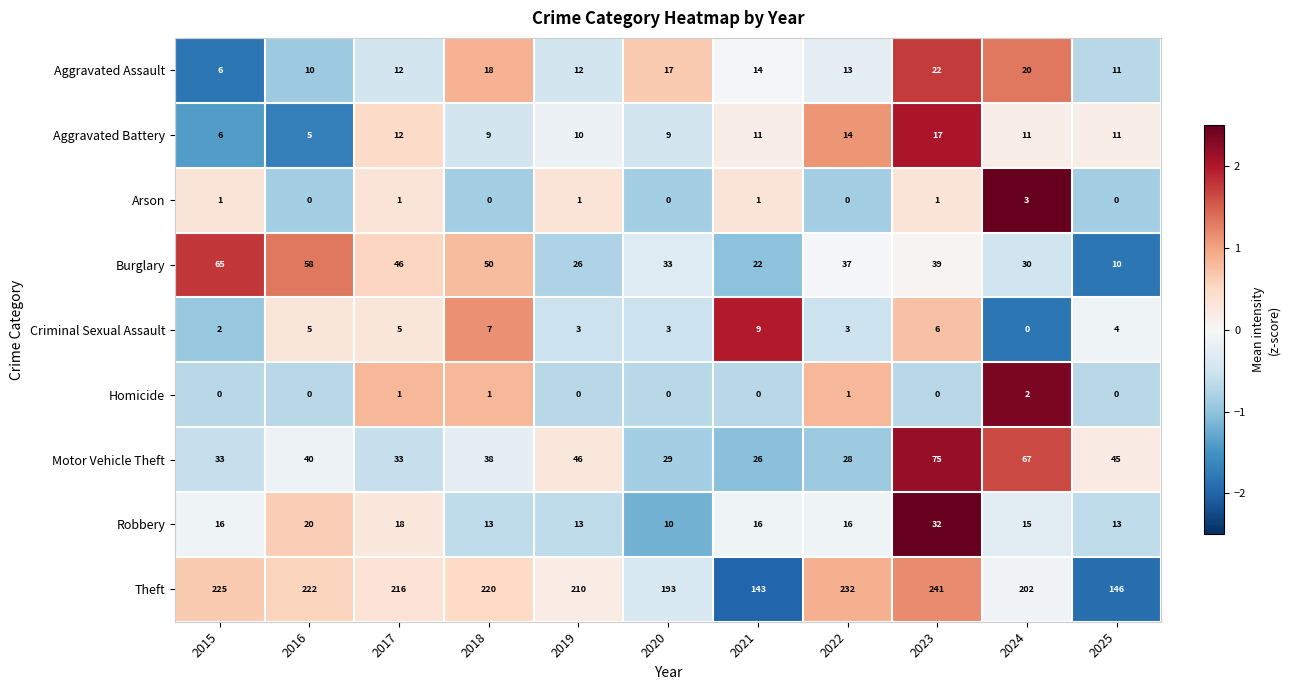

The Criminal Sexual Assault series shows 5 at 2024. True or false?

False